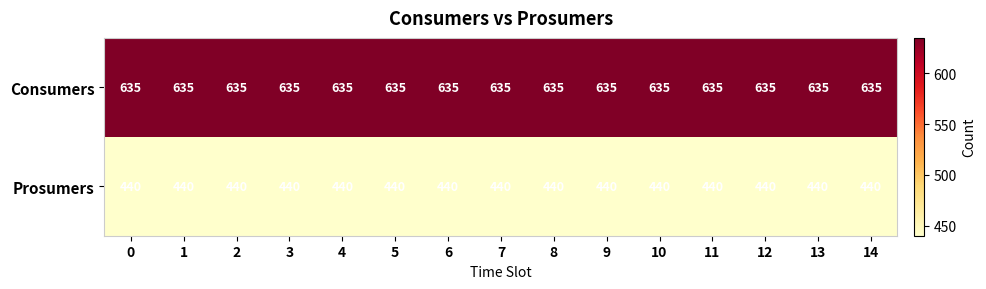

Is it true that Consumers equals 635 at 0?

True